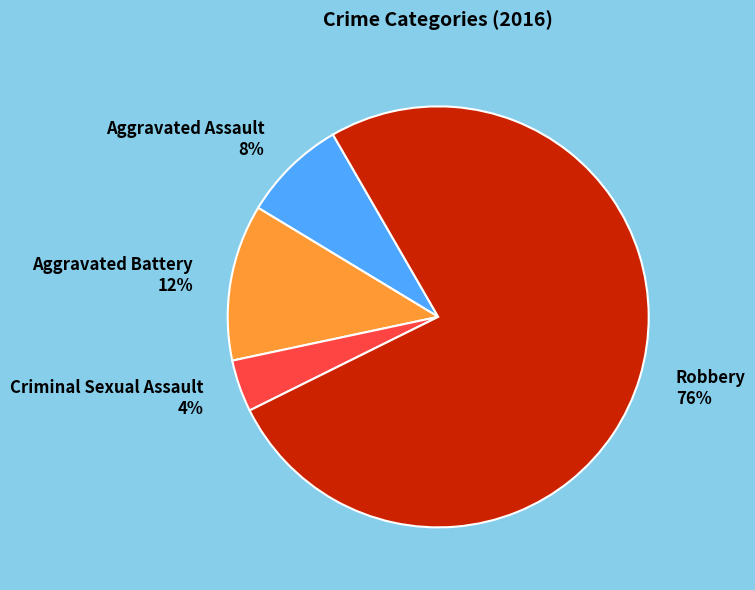

How many segments does this pie chart have?

4